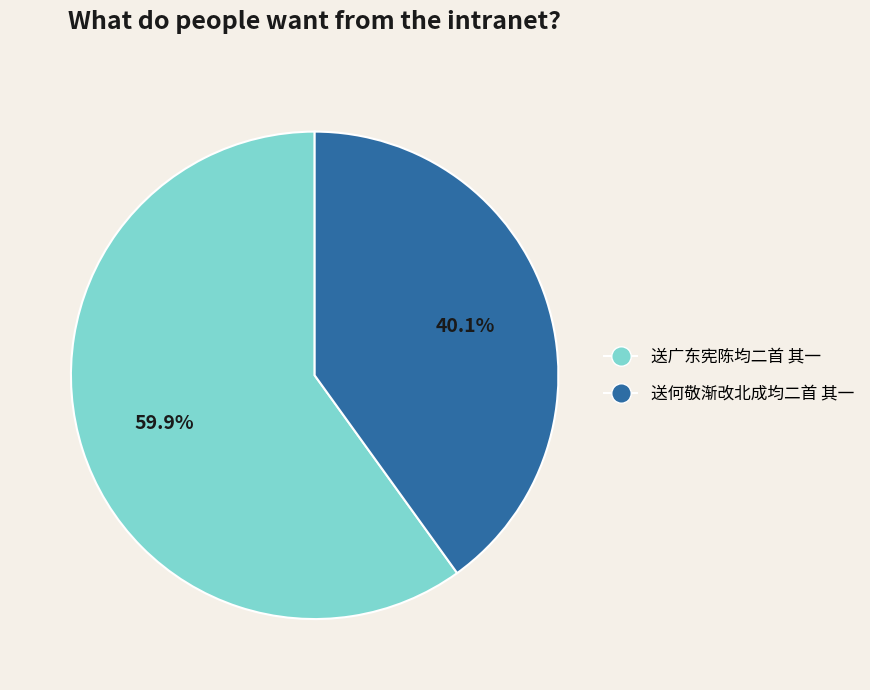

Rank the categories by value from lowest to highest.

送何敬渐改北成均二首 其一, 送广东宪陈均二首 其一